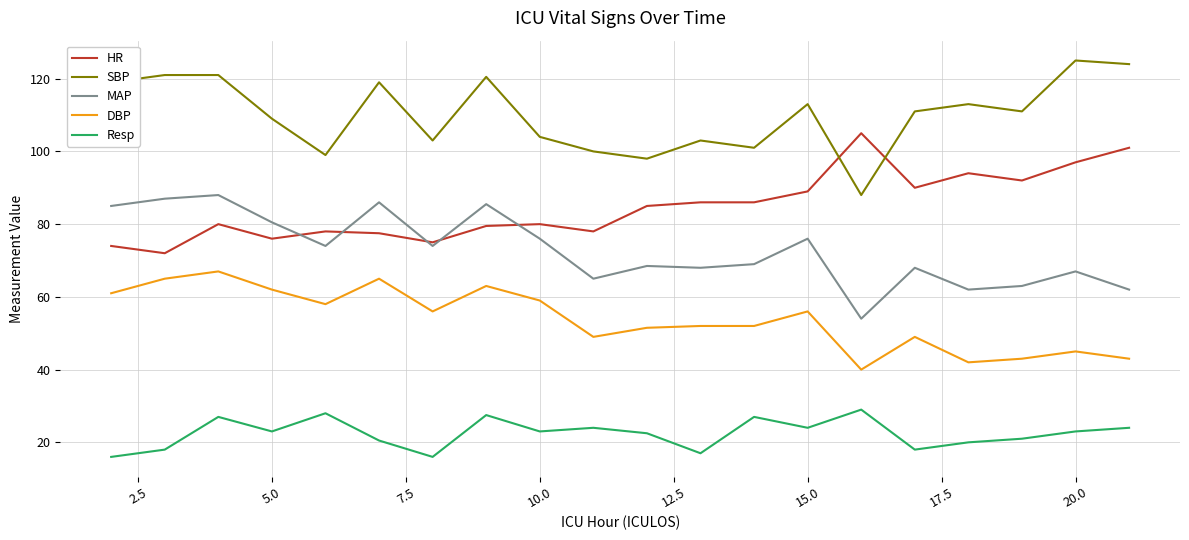

List the series in order of their peak value, lowest first.

Resp, DBP, MAP, HR, SBP